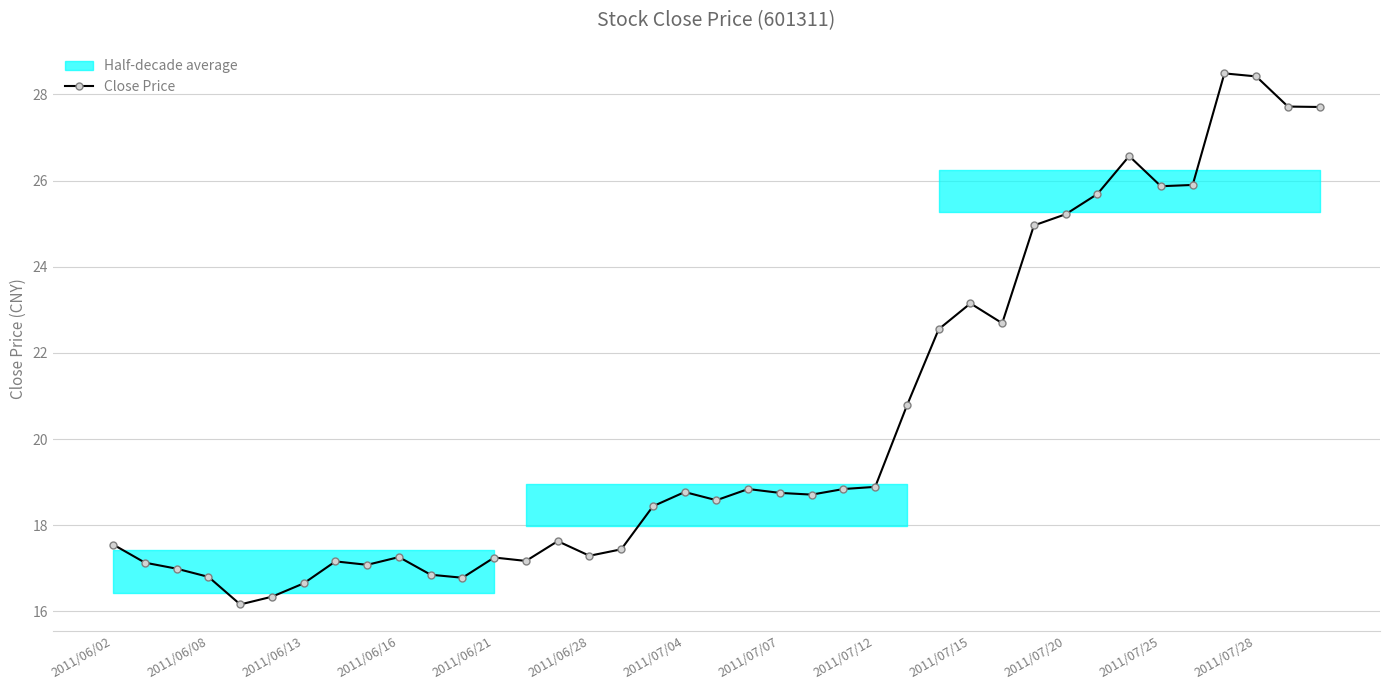

What is the difference between the maximum and minimum values?

12.3